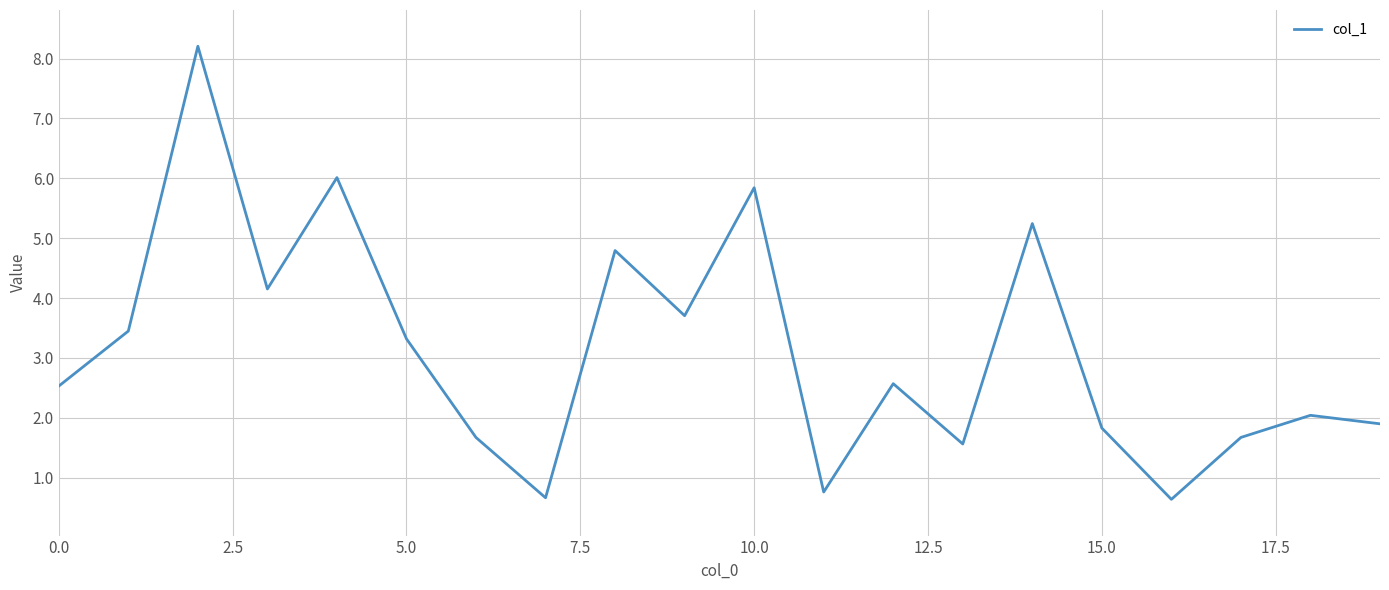

What is the difference between the second highest and minimum values?

5.4